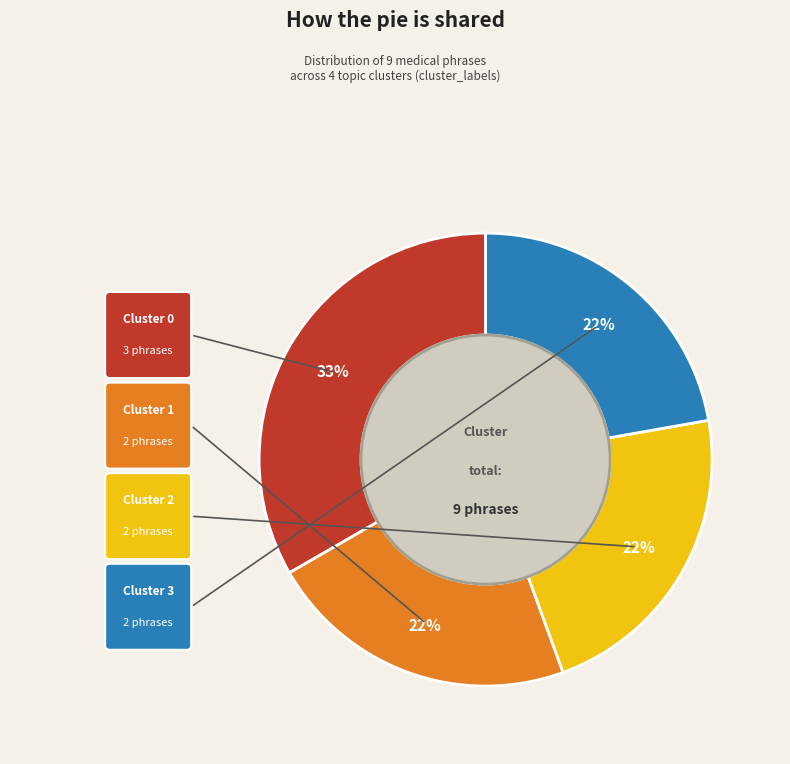

To the nearest percent, what is the average slice percentage?

25%